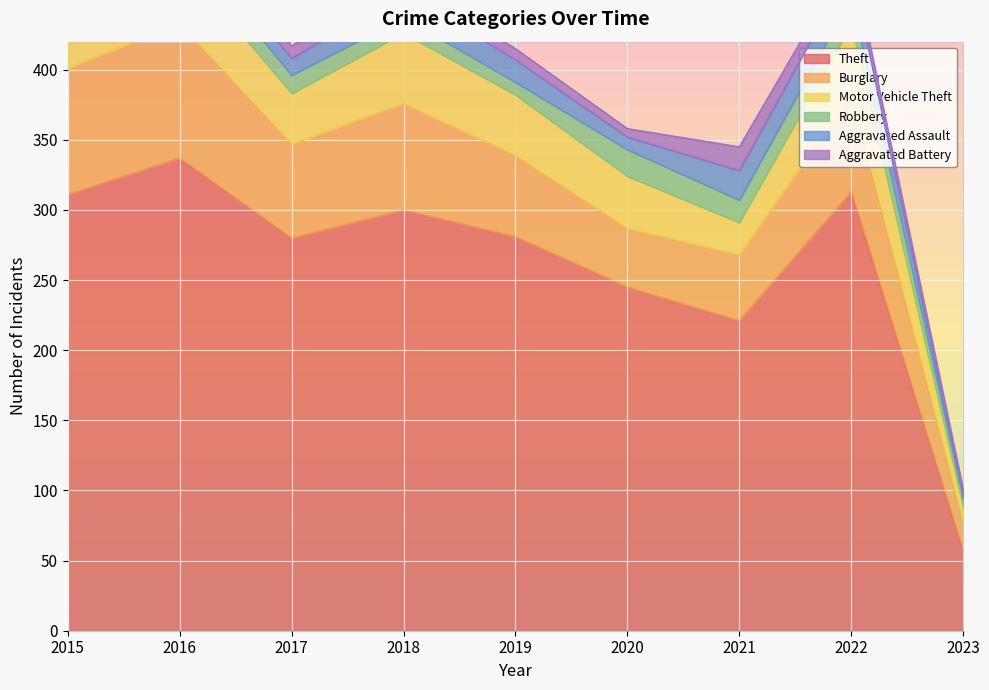

What is the difference between the maximum and minimum values in the Theft series?

280